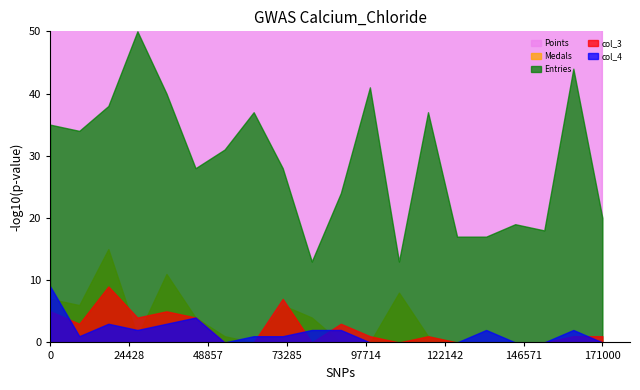

Reading left to right, extract all data points from this chart.

Points: Despin=415	Rimato=394	sm27=392	JeffCompass=390	Pogo=375	Larvi=298	peaches=253	RSW=252	toburr=243	JJsrl=193	ModestTomato=184	Libre=176	SidedWilliams=164	Jukatox=145	UrinalMike=143	Tom$=134	PK=127	mdmason85=124	GravityBeatle=123	Derp=111
Medals: Despin=7	Rimato=6	sm27=15	JeffCompass=1	Pogo=11	Larvi=4	peaches=1	RSW=0	toburr=6	JJsrl=4	ModestTomato=0	Libre=0	SidedWilliams=8	Jukatox=1	UrinalMike=0	Tom$=0	PK=0	mdmason85=0	GravityBeatle=0	Derp=0
Entries: Despin=35	Rimato=34	sm27=38	JeffCompass=50	Pogo=40	Larvi=28	peaches=31	RSW=37	toburr=28	JJsrl=13	ModestTomato=24	Libre=41	SidedWilliams=13	Jukatox=37	UrinalMike=17	Tom$=17	PK=19	mdmason85=18	GravityBeatle=44	Derp=20
col_3: Despin=5	Rimato=3	sm27=9	JeffCompass=4	Pogo=5	Larvi=4	peaches=0	RSW=0	toburr=7	JJsrl=0	ModestTomato=3	Libre=1	SidedWilliams=0	Jukatox=1	UrinalMike=0	Tom$=0	PK=0	mdmason85=0	GravityBeatle=1	Derp=1
col_4: Despin=9	Rimato=1	sm27=3	JeffCompass=2	Pogo=3	Larvi=4	peaches=0	RSW=1	toburr=1	JJsrl=2	ModestTomato=2	Libre=0	SidedWilliams=0	Jukatox=0	UrinalMike=0	Tom$=2	PK=0	mdmason85=0	GravityBeatle=2	Derp=0